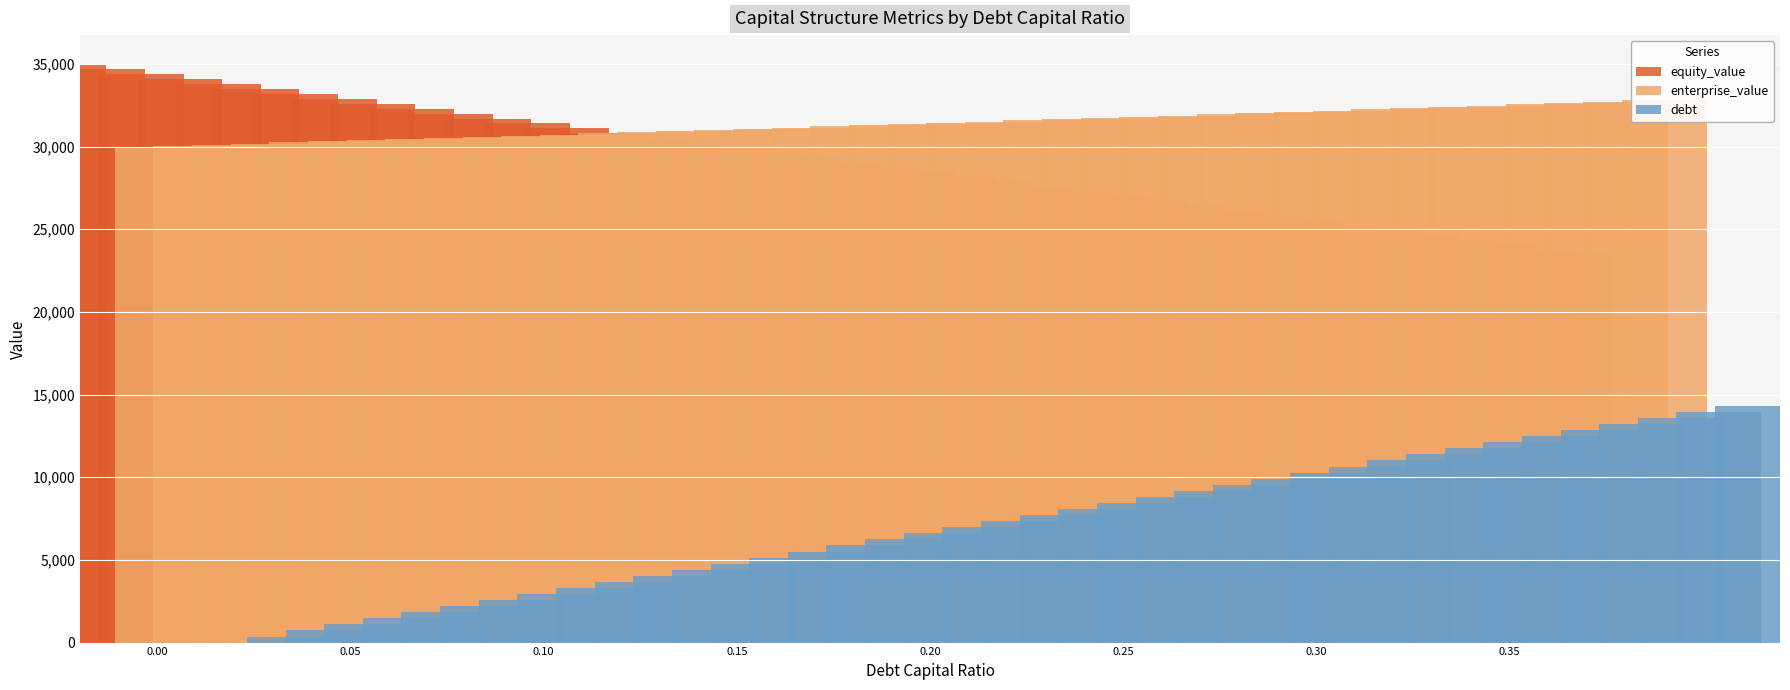

What is the difference between the maximum and minimum values in the enterprise_value series?

2810.1